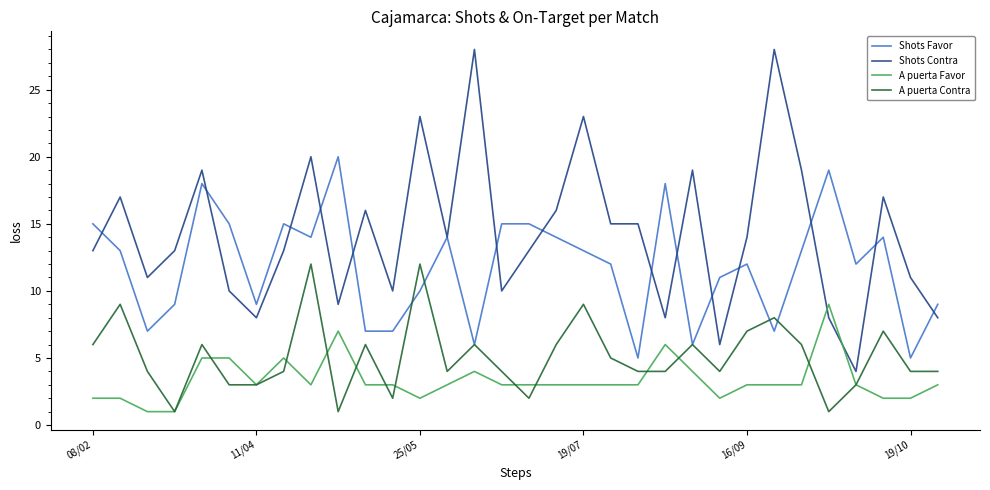

Which series has the largest total across all categories?

Shots Contra